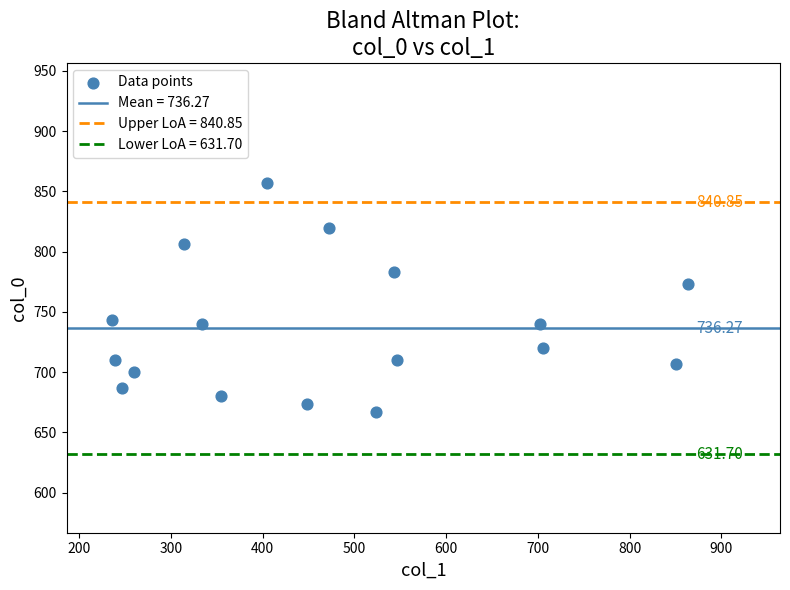

What is the range of Y values (max minus min)?

190.0